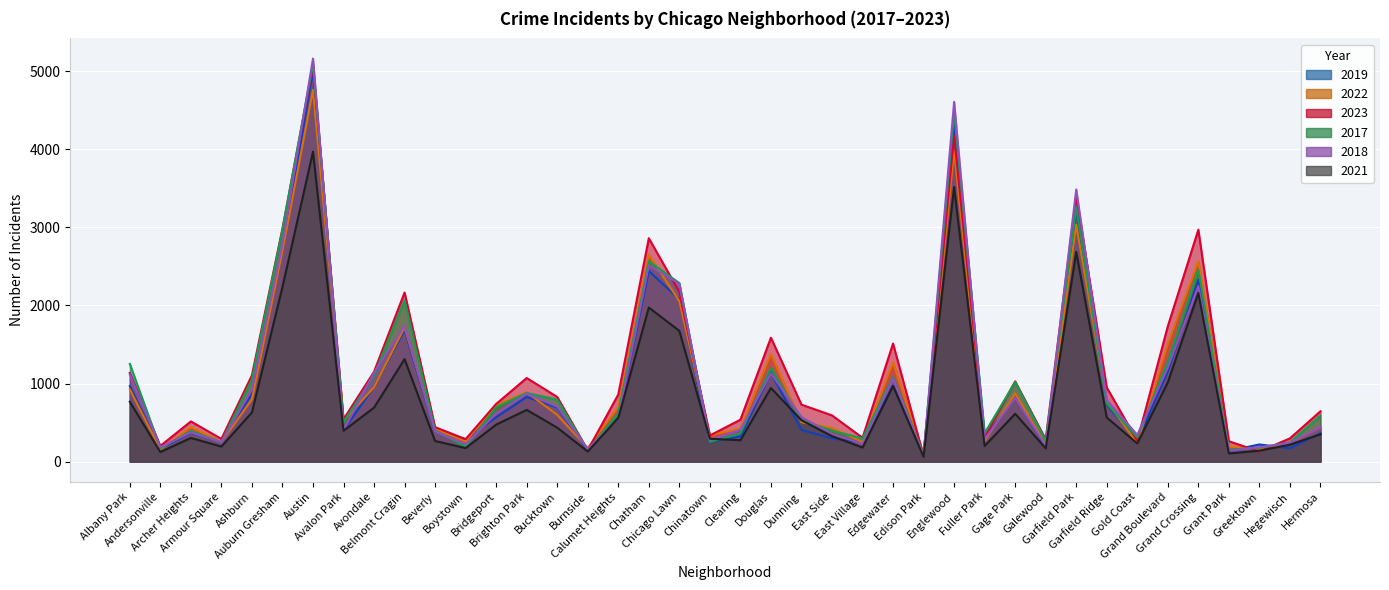

Reading right to left, extract all data points from this chart.

2019: 365	171	220	138	2328	1153	261	728	3226	189	825	308	4310	77	972	248	298	406	1140	322	253	2079	2441	561	142	694	828	568	287	385	1687	957	405	5008	2700	872	249	368	166	968
2022: 441	240	154	192	2566	1504	236	766	3035	210	871	263	3980	99	1269	250	433	504	1379	422	338	2055	2650	698	175	599	888	722	258	414	1720	953	522	4761	2698	797	251	440	157	926
2023: 645	298	129	261	2971	1734	268	949	3399	285	1028	313	4175	71	1513	305	592	730	1588	537	335	2174	2862	860	146	828	1071	739	288	442	2166	1152	542	5066	2986	1106	291	515	201	1137
2017: 589	246	176	154	2456	1281	311	743	3257	265	1019	365	4471	87	1082	296	397	531	1201	360	253	2288	2566	620	145	795	879	697	188	403	2066	1107	508	5096	2973	1053	250	391	171	1252
2018: 443	240	185	141	2249	1205	342	789	3486	202	817	289	4608	75	1063	230	354	571	1131	409	273	2280	2513	554	160	704	870	616	224	386	1738	1142	401	5163	2787	924	248	374	184	1117
2021: 350	217	140	104	2160	1015	233	565	2686	170	613	200	3518	62	969	180	326	530	943	274	293	1675	1974	559	130	435	663	474	173	264	1313	692	395	3970	2237	630	193	303	123	767